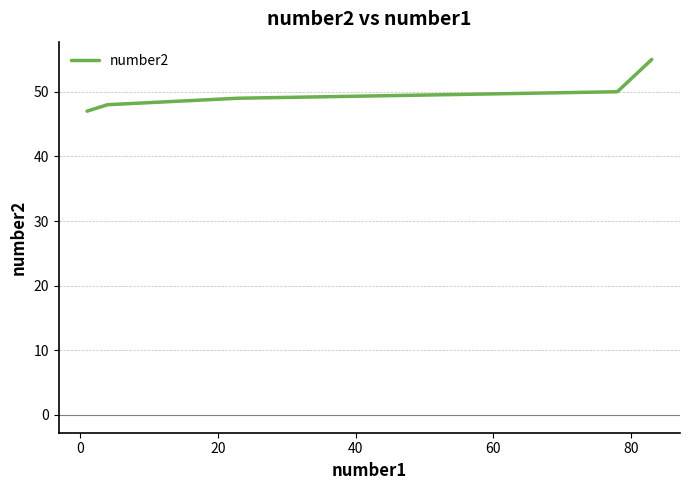

What is the smallest value displayed?

47